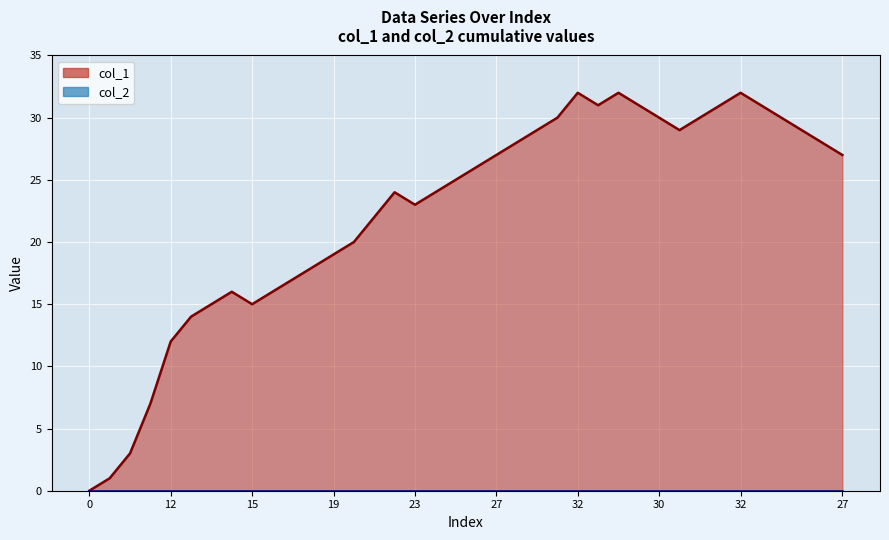

Which label corresponds to the largest value in the chart?

32